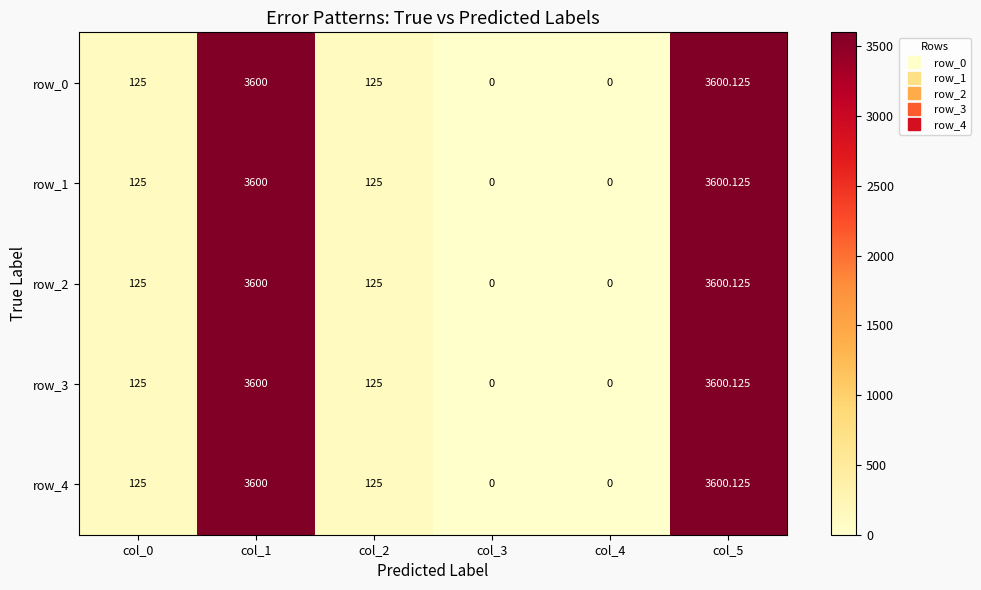

What is the highest value of the row_3 series?

3600.1